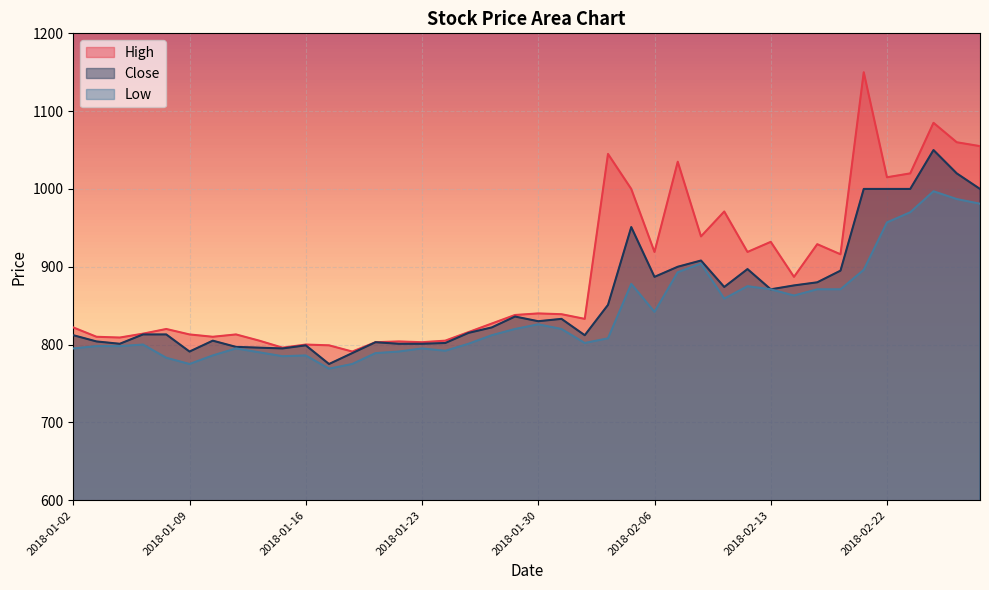

At 2018-02-06, list the series in order from largest to smallest.

High, Close, Low